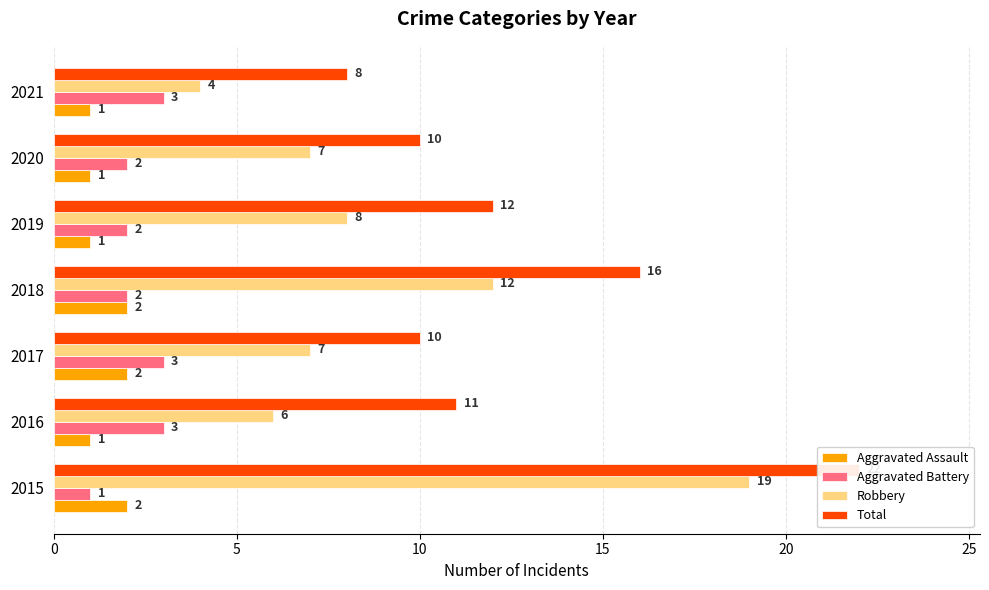

How many values in the Total series exceed 11?

3